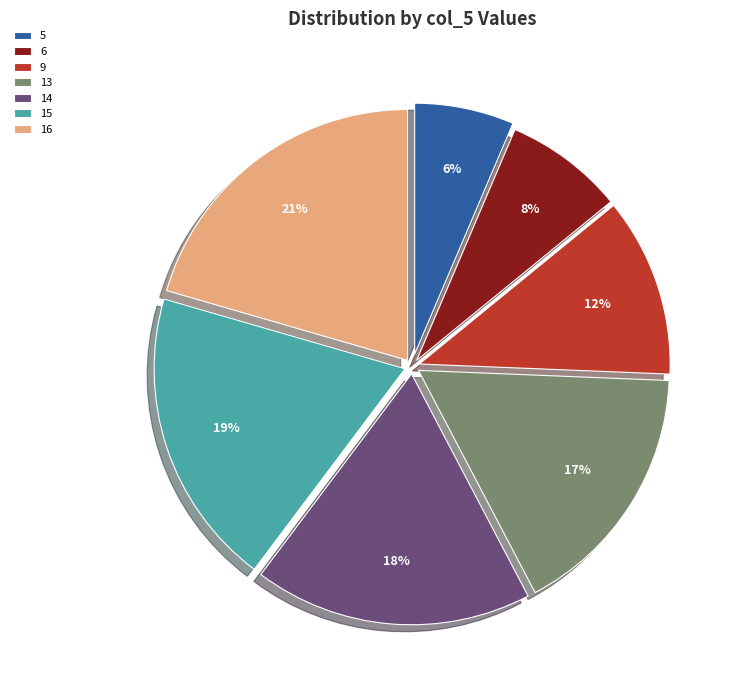

Does 5 represent more than half of the total?

No